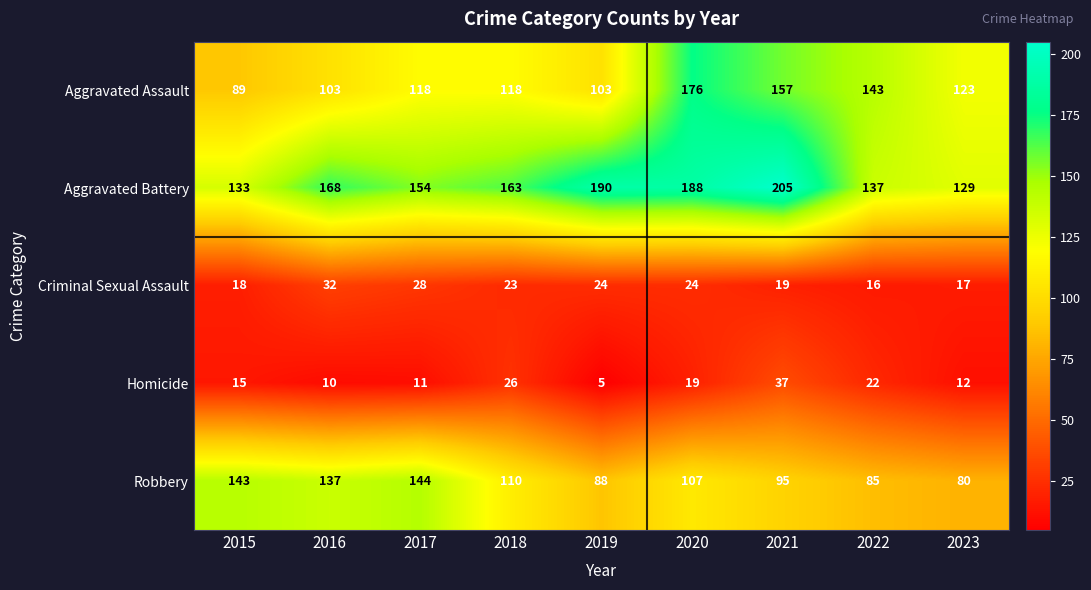

Between 2015 and 2019, which series saw the biggest shift?

Aggravated Battery